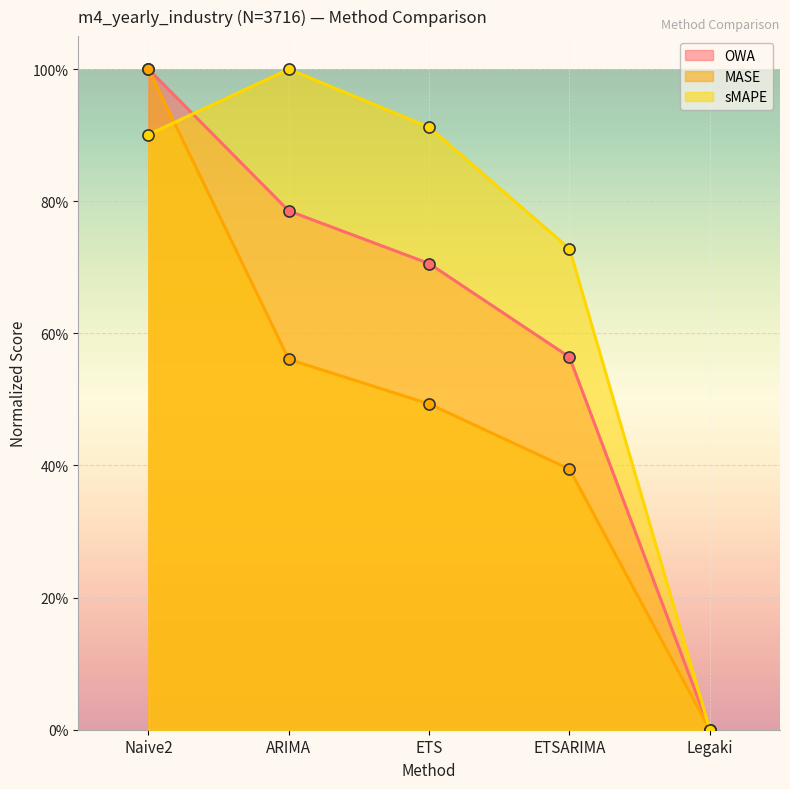

How many lines are shown in the chart?

3